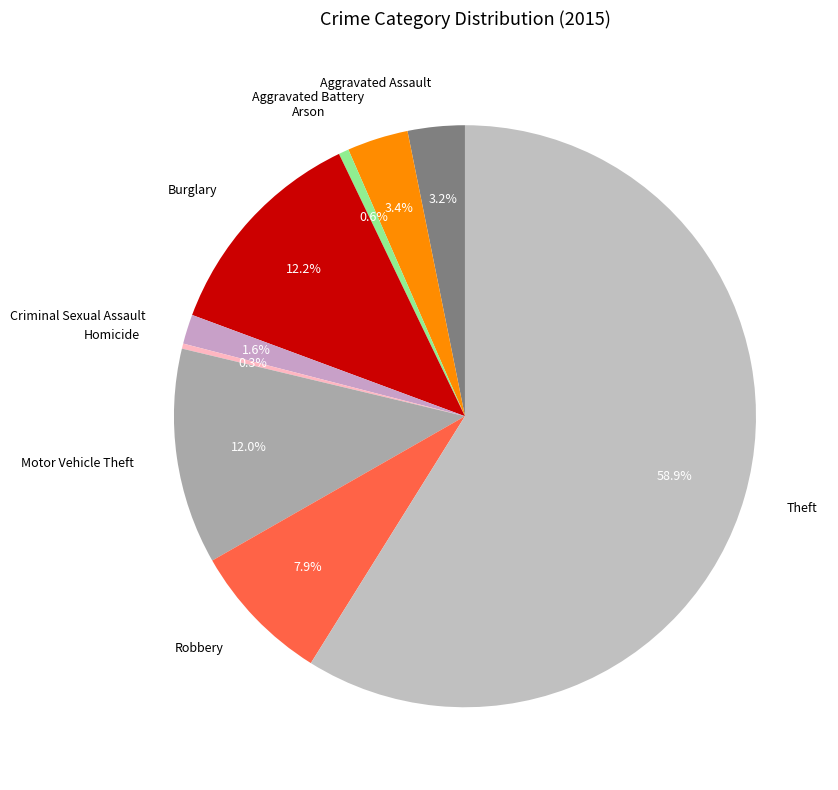

Which category has the biggest portion of the pie?

Theft